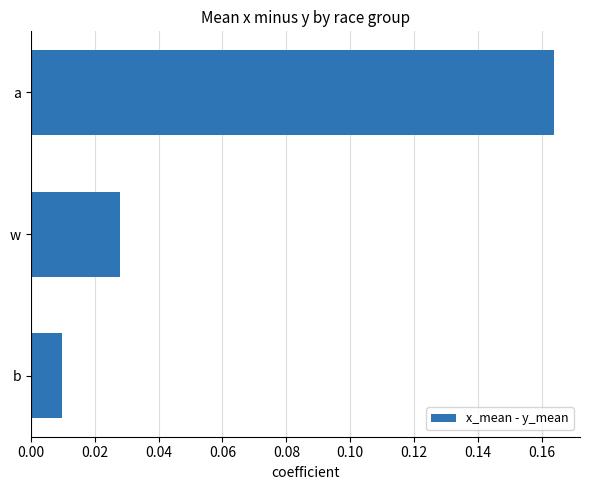

At which category does the chart reach its minimum across all series?

b